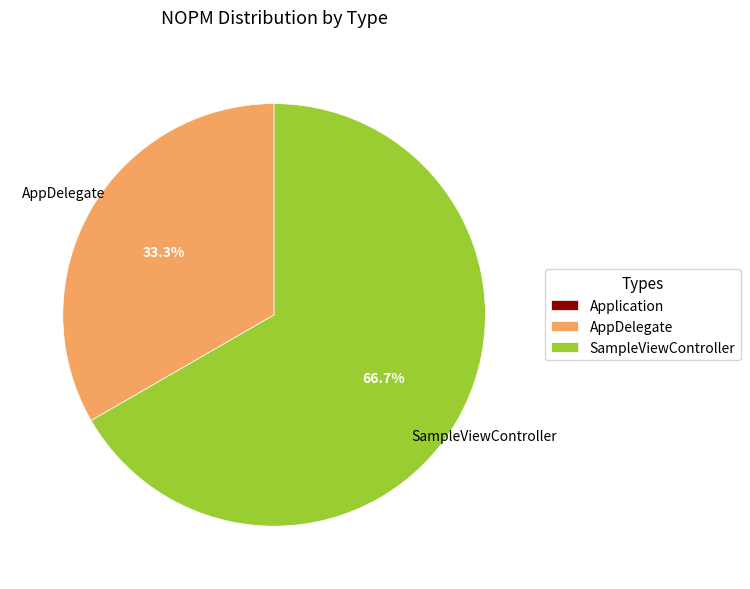

To the nearest percent, what percentage of the pie is AppDelegate?

33%